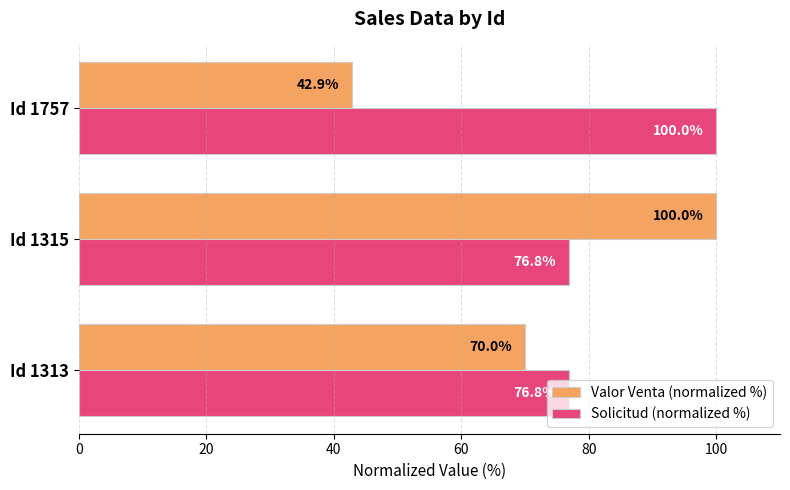

What is the spread (max minus min) of values at Id 1315?

23.2